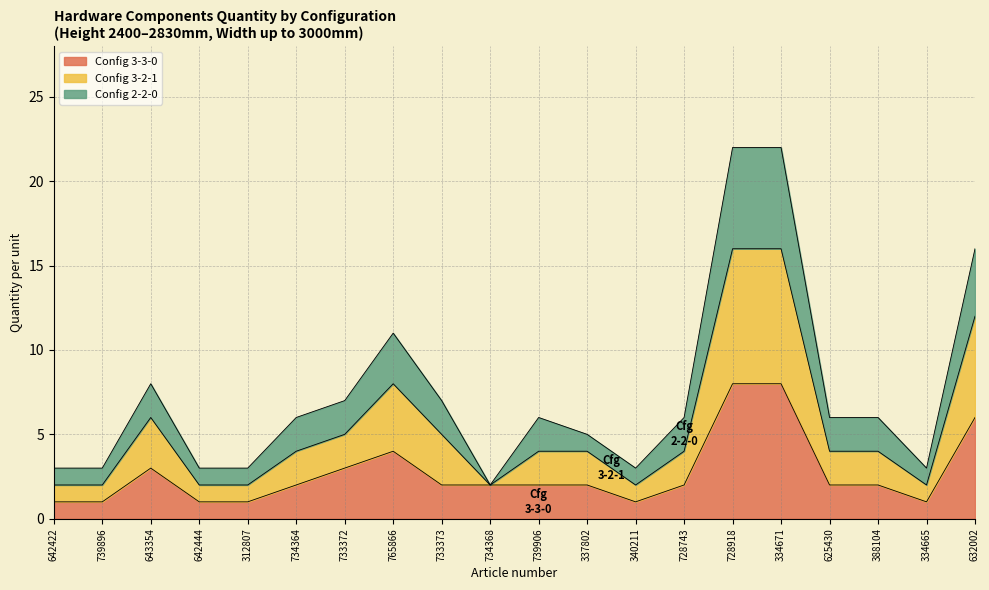

What is the label of the 1st point from the left?

642422